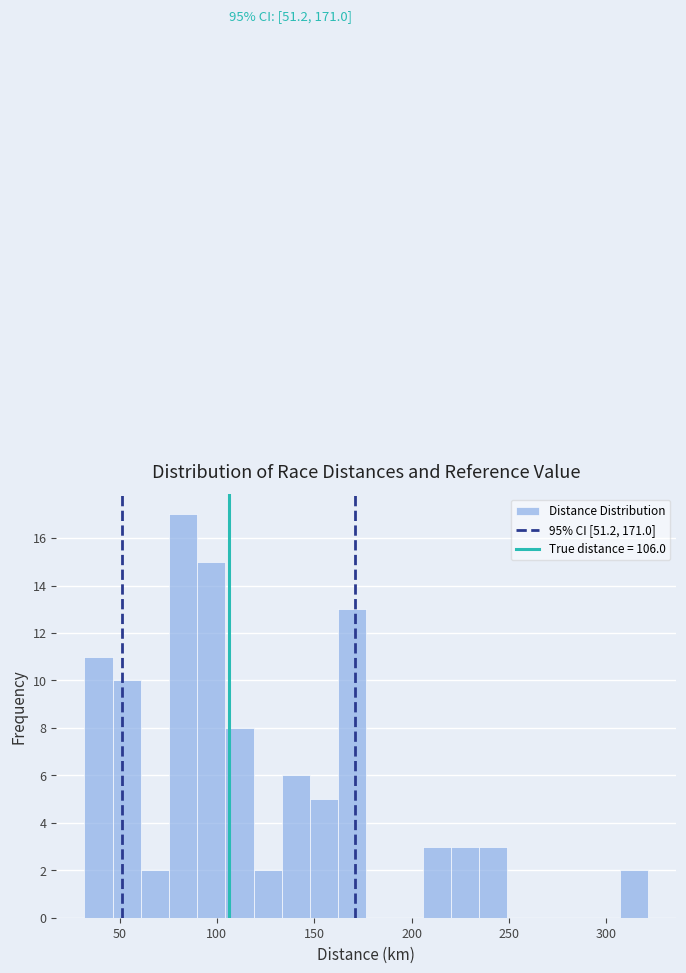

Read against the x-axis, roughly where is the centre of the tallest bar?

85